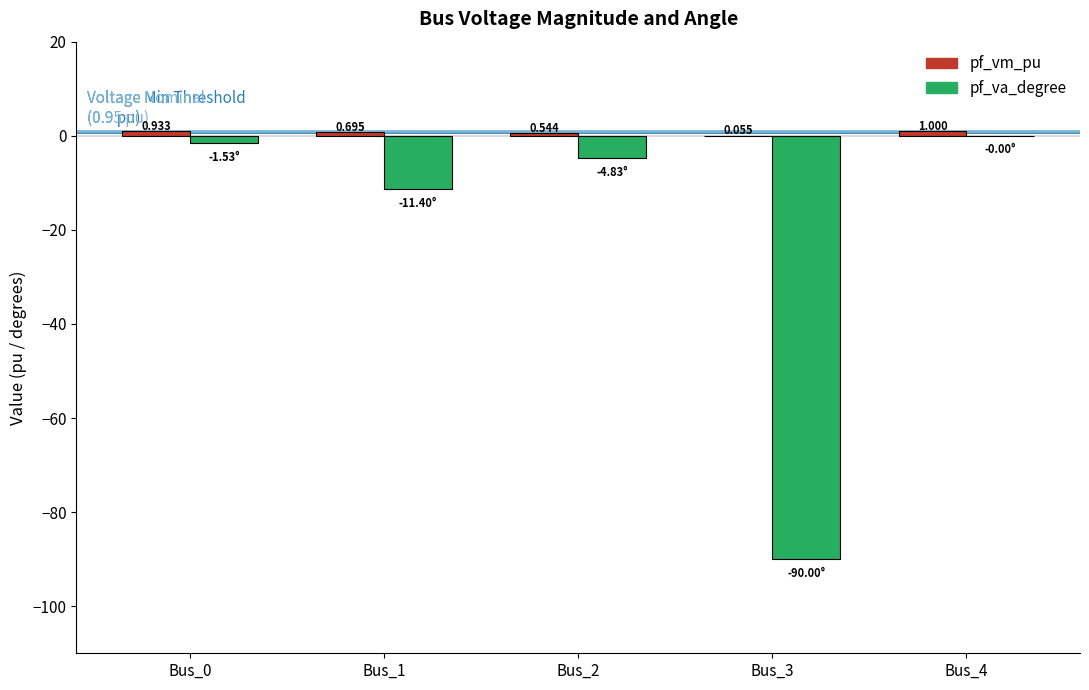

How many categories are shown in the chart?

5